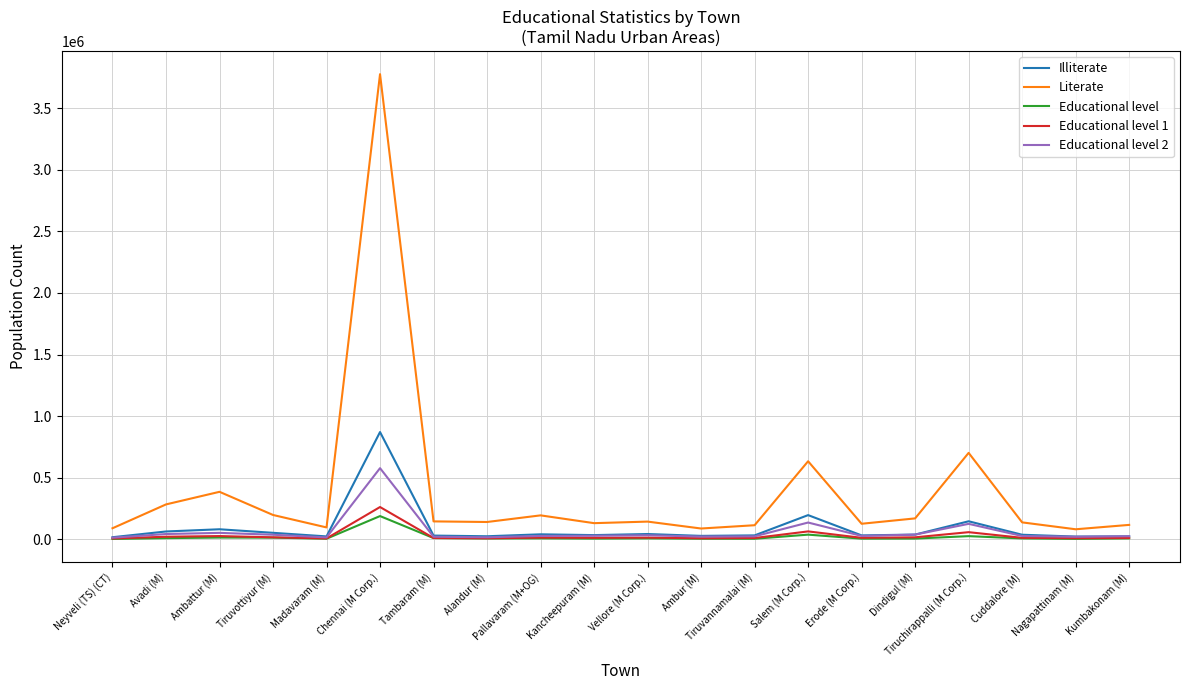

Which category has the highest value across all series?

Chennai (M Corp.)